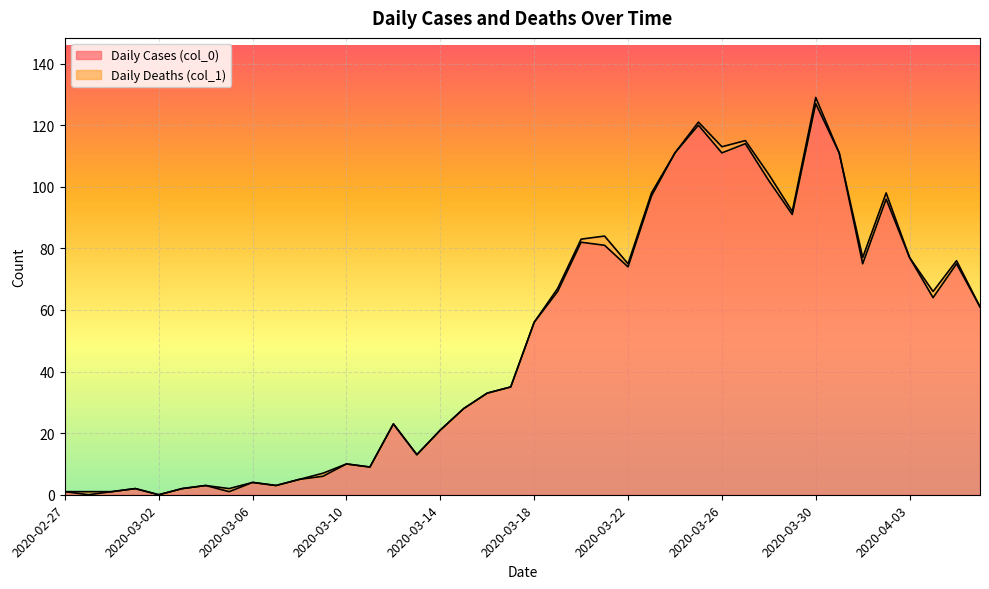

True or false: the data shows 82 at 2020-03-20.

True